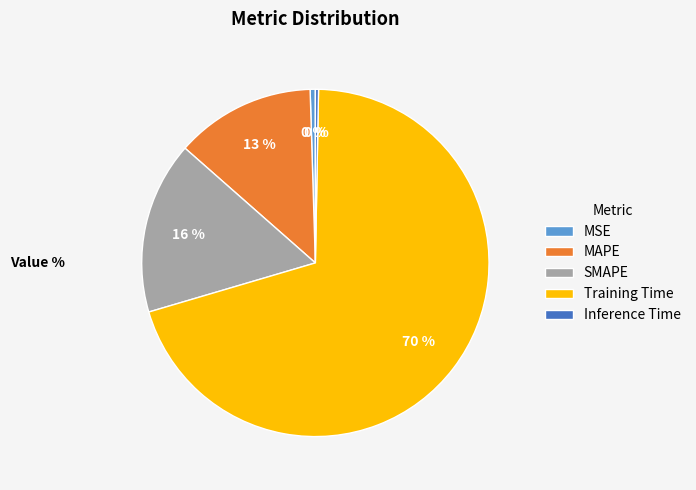

How many slices are in this pie chart?

5